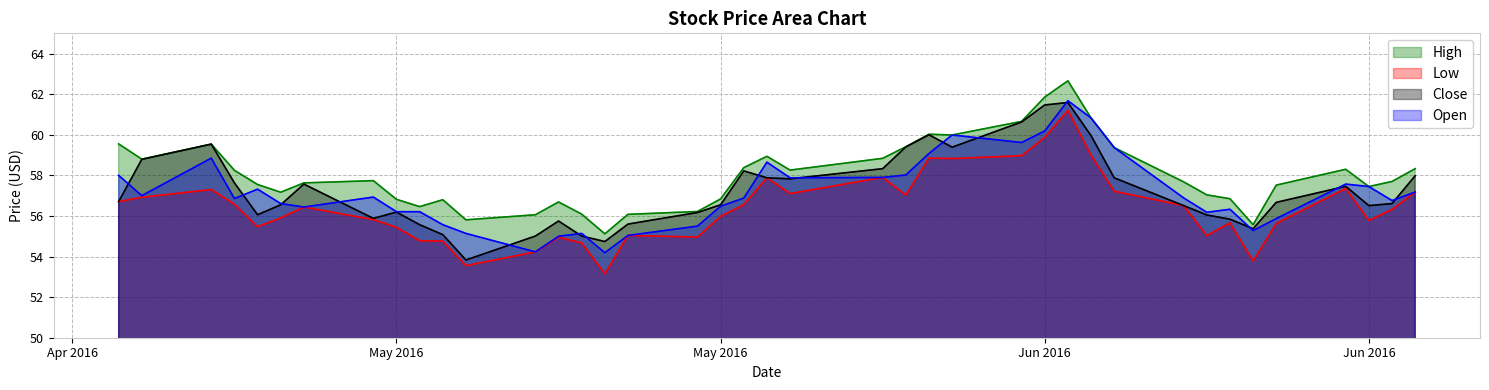

What is the difference between the maximum and minimum values in the Close series?

7.8